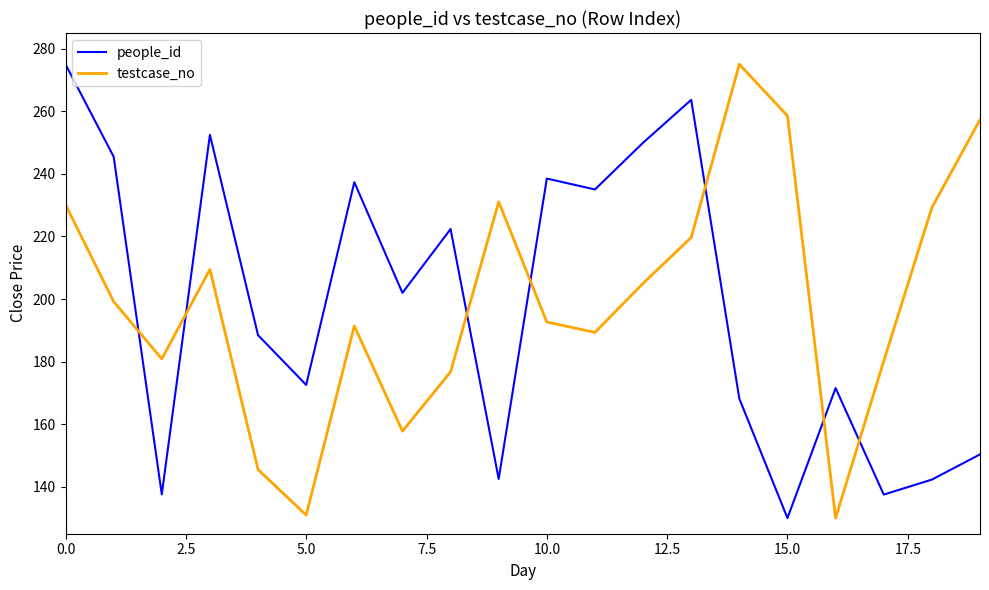

Is this an area chart (filled region under the line)?

No